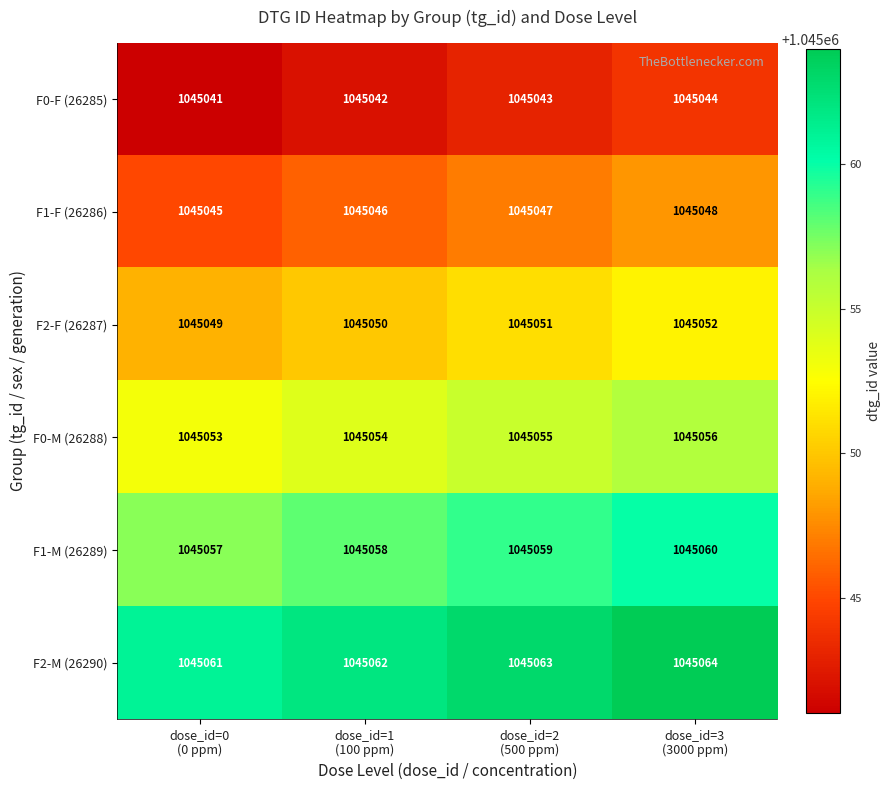

What is the difference between the maximum and minimum values in the F1-M (26289) series?

3